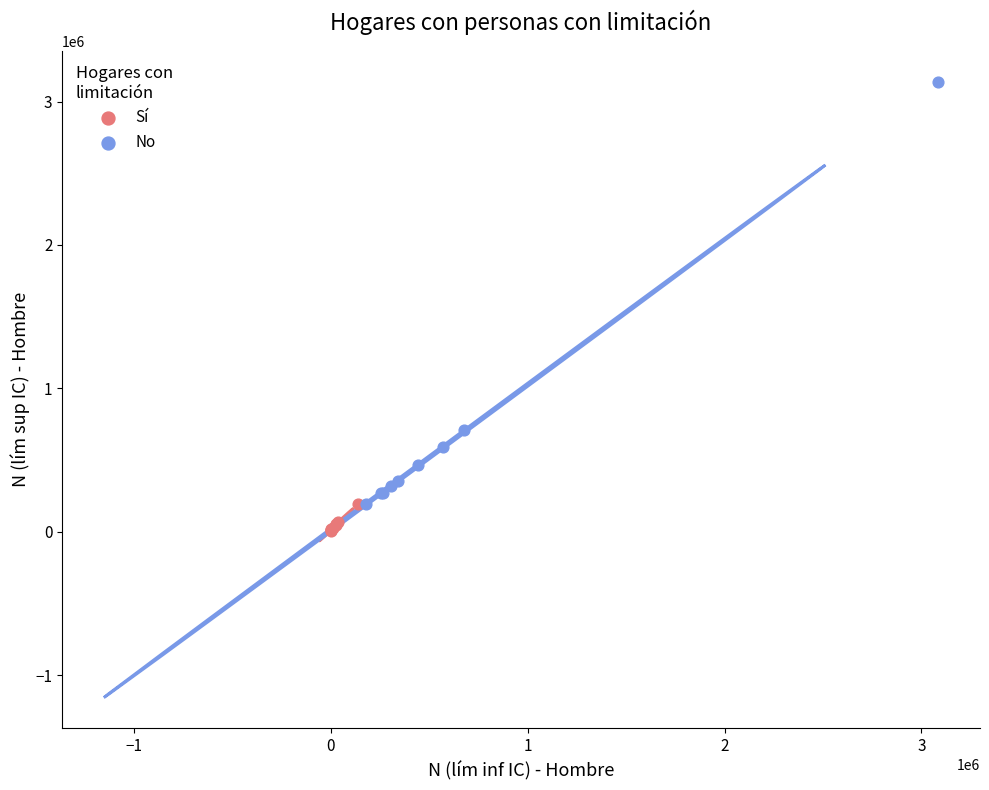

Which series has the largest Y range (max minus min)?

No